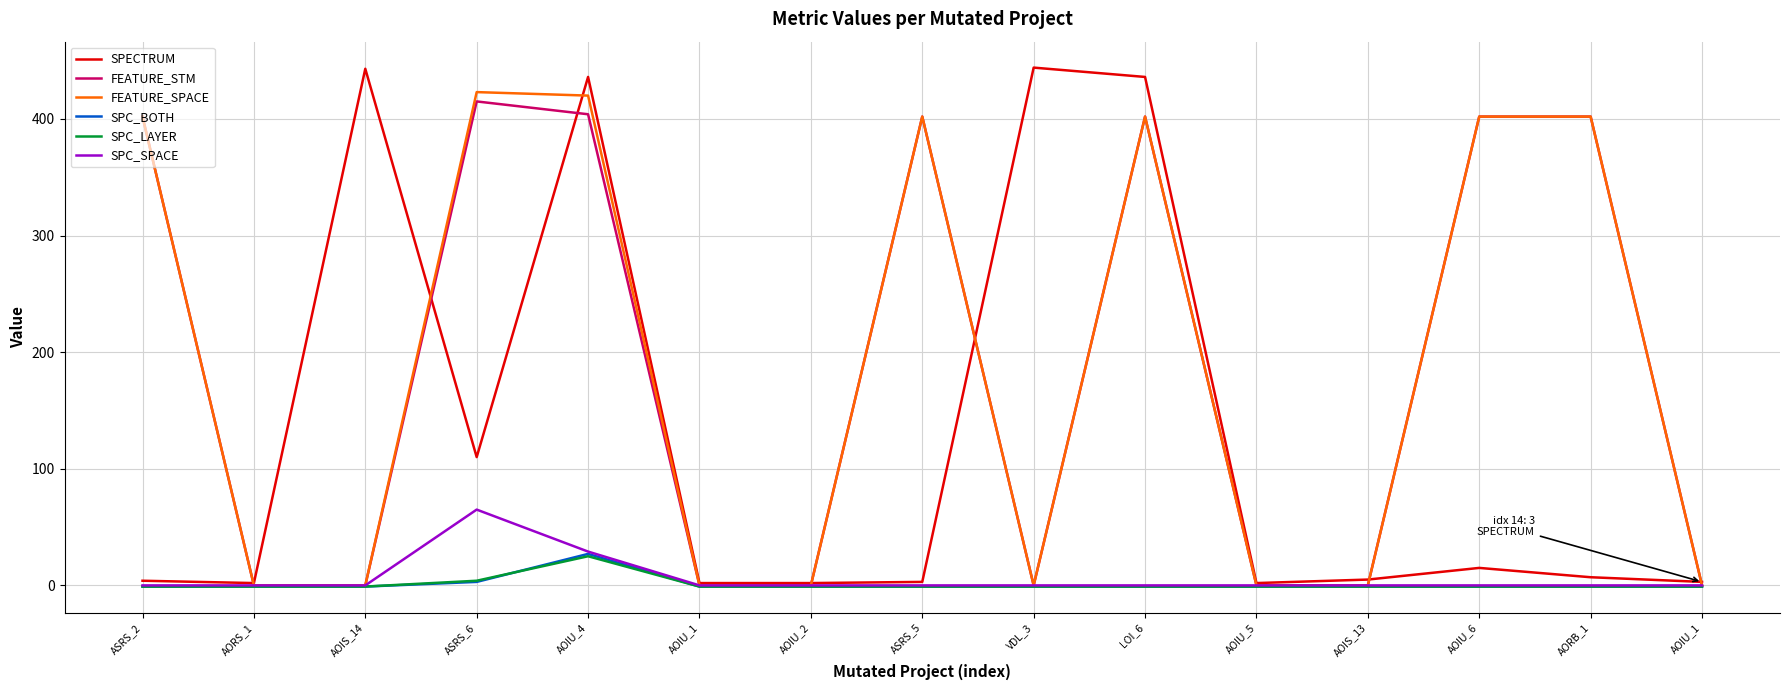

What are all the series names shown in the legend?

SPECTRUM, FEATURE_STM, FEATURE_SPACE, SPC_BOTH, SPC_LAYER, SPC_SPACE